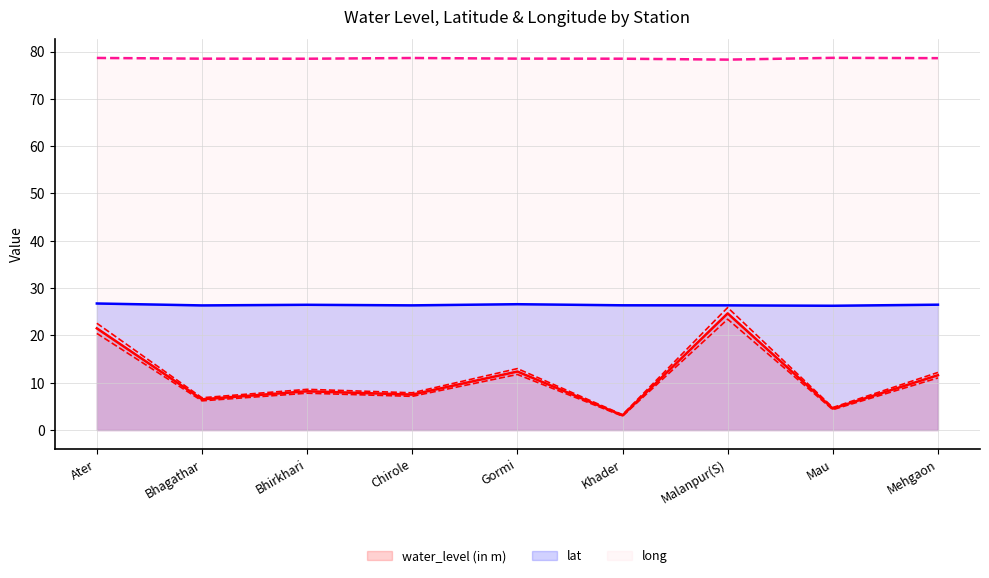

The lat series shows 26.3 at Mau. True or false?

True